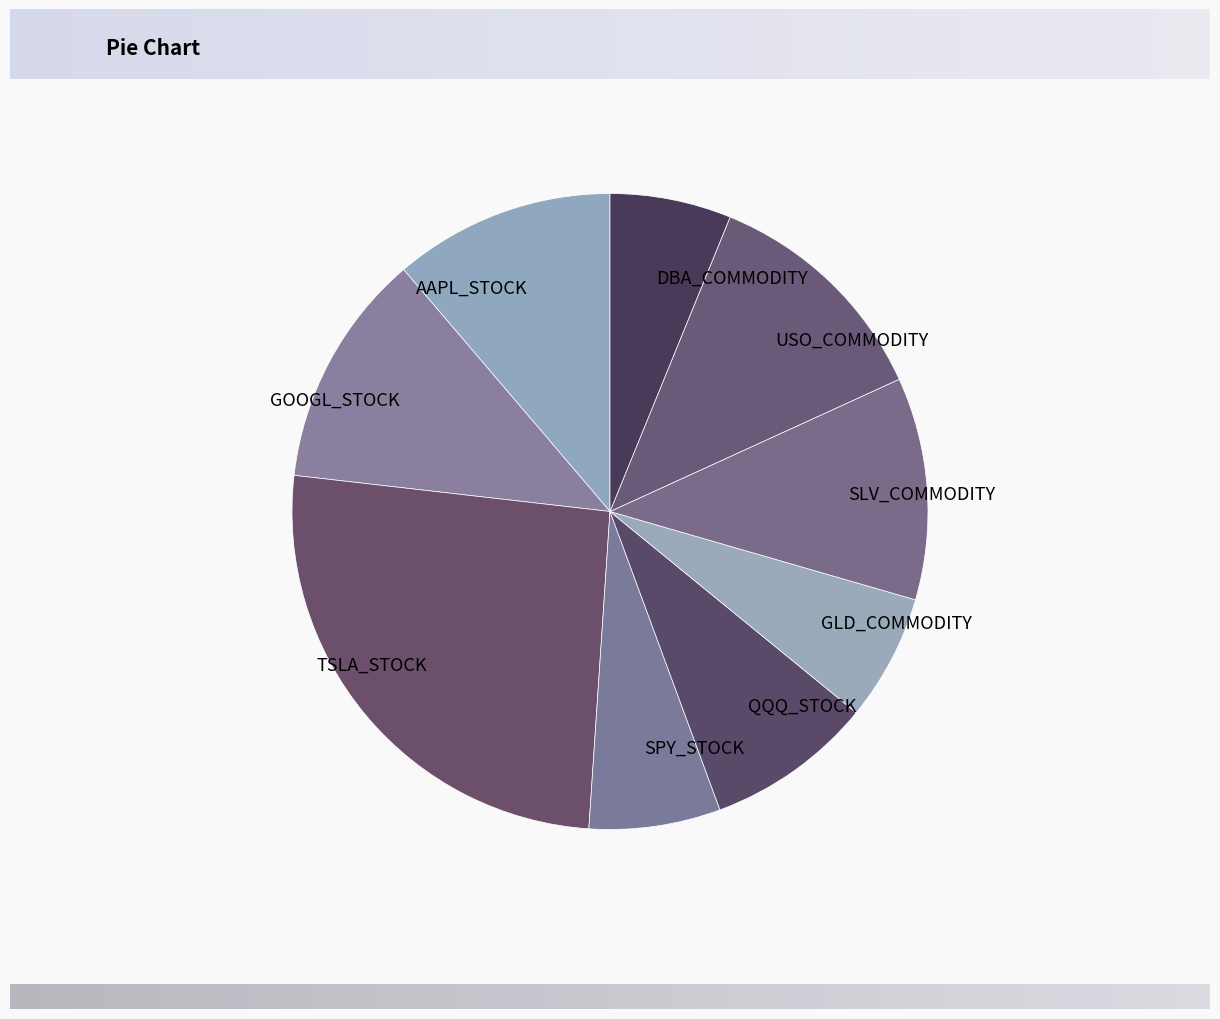

The GOOGL_STOCK slice represents 27% of the pie. True or false?

False